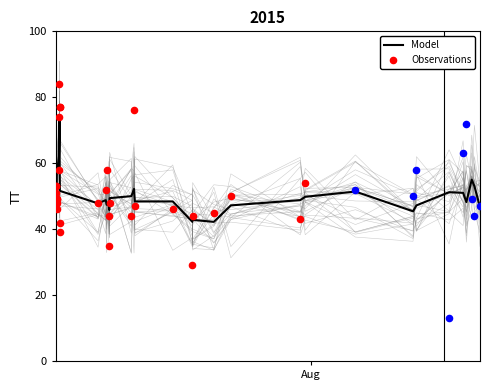

Approximately how many times larger is the value at 2015-07-07T06:35:27 compared to 2015-07-10T08:29:34?

1.2